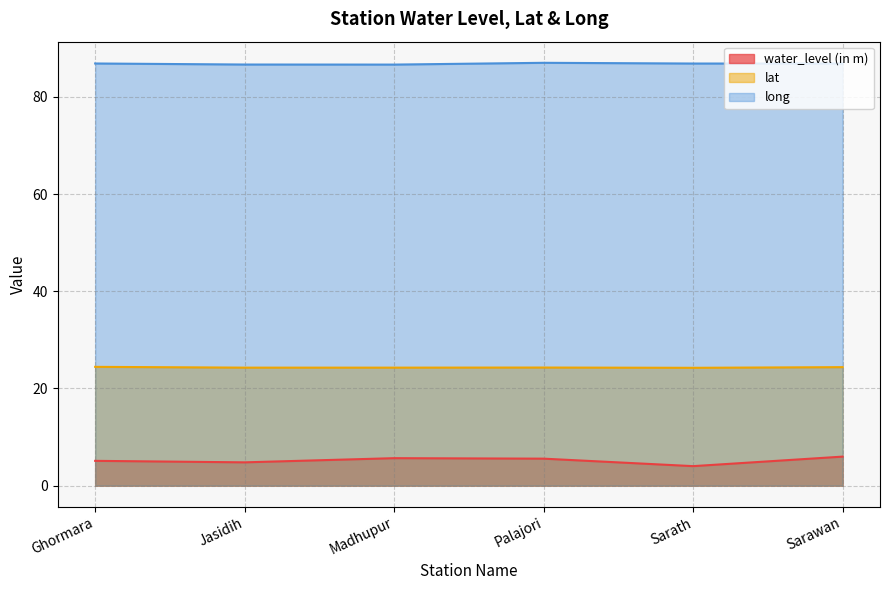

Reading left to right, what are all the values shown in this chart?

water_level (in m): Ghormara=5.1	Jasidih=4.8	Madhupur=5.7	Palajori=5.5	Sarath=4.0	Sarawan=6.0
lat: Ghormara=24.4	Jasidih=24.3	Madhupur=24.3	Palajori=24.3	Sarath=24.2	Sarawan=24.4
long: Ghormara=86.9	Jasidih=86.7	Madhupur=86.6	Palajori=87.0	Sarath=86.9	Sarawan=86.9